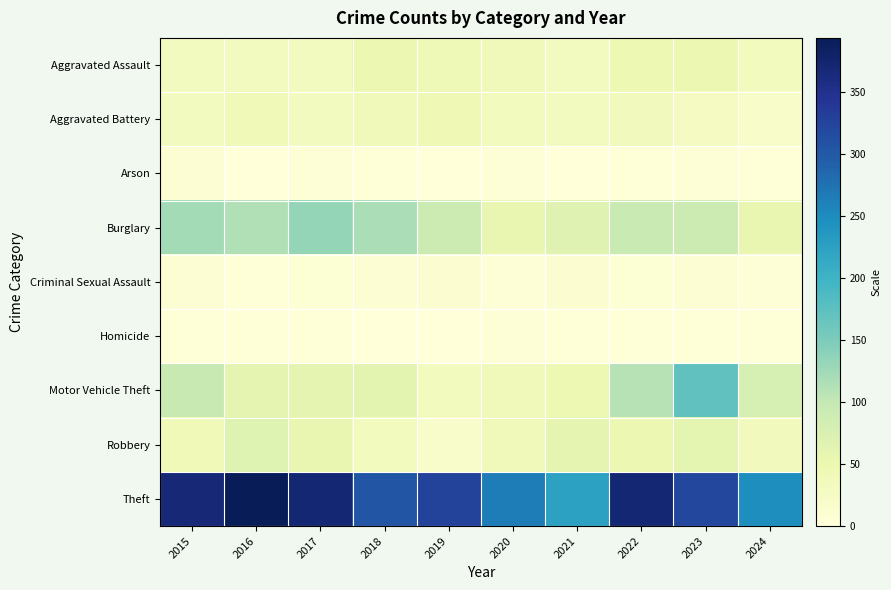

Reading left to right, extract all data points from this chart.

Aggravated Assault: 2015=32	2016=32	2017=32	2018=50	2019=43	2020=39	2021=32	2022=48	2023=50	2024=34
Aggravated Battery: 2015=31	2016=41	2017=32	2018=37	2019=44	2020=35	2021=31	2022=36	2023=30	2024=20
Arson: 2015=9	2016=1	2017=5	2018=2	2019=1	2020=6	2021=0	2022=2	2023=5	2024=3
Burglary: 2015=123	2016=113	2017=133	2018=117	2019=92	2020=55	2021=67	2022=95	2023=91	2024=56
Criminal Sexual Assault: 2015=9	2016=3	2017=7	2018=9	2019=11	2020=6	2021=10	2022=7	2023=9	2024=5
Homicide: 2015=3	2016=2	2017=2	2018=0	2019=0	2020=4	2021=2	2022=2	2023=3	2024=3
Motor Vehicle Theft: 2015=96	2016=59	2017=59	2018=63	2019=35	2020=40	2021=49	2022=110	2023=171	2024=80
Robbery: 2015=41	2016=69	2017=55	2018=33	2019=17	2020=40	2021=59	2022=50	2023=61	2024=36
Theft: 2015=369	2016=394	2017=372	2018=305	2019=325	2020=266	2021=224	2022=372	2023=321	2024=249